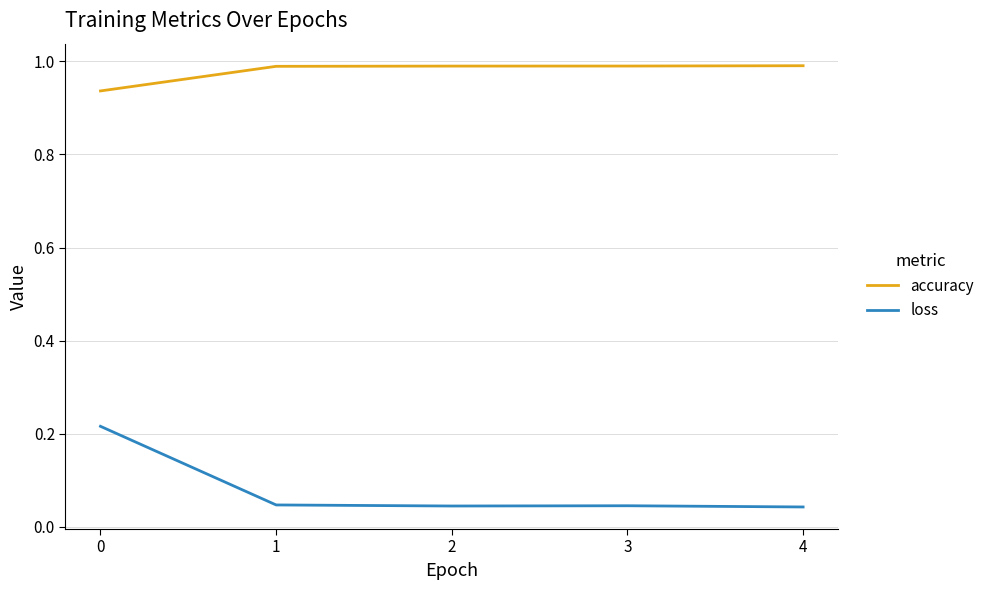

Count the number of data series in this chart.

2